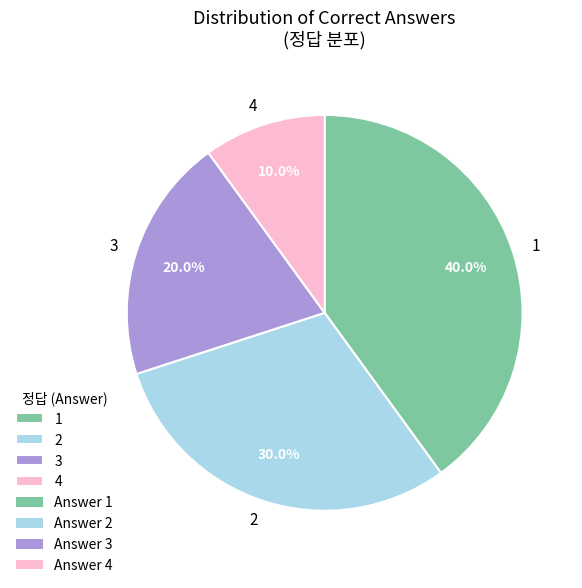

To the nearest percent, what is the difference between the 4 and 1 slice percentages?

30%